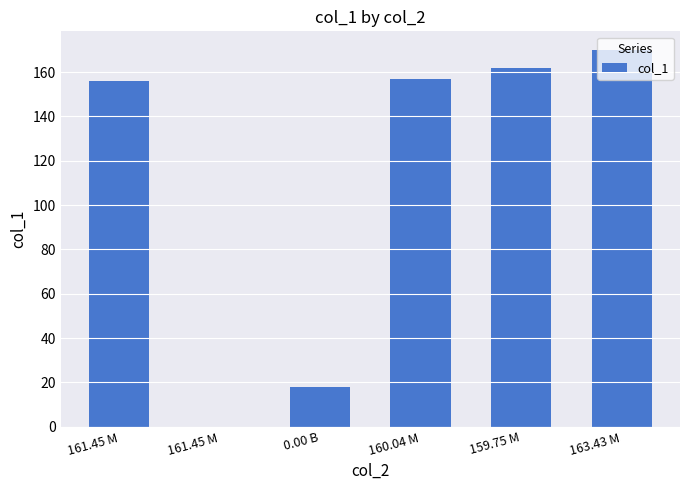

Rank the categories by value from highest to lowest.

163.43 M, 159.75 M, 160.04 M, 161.45 M, 0.00 B, 161.45 M